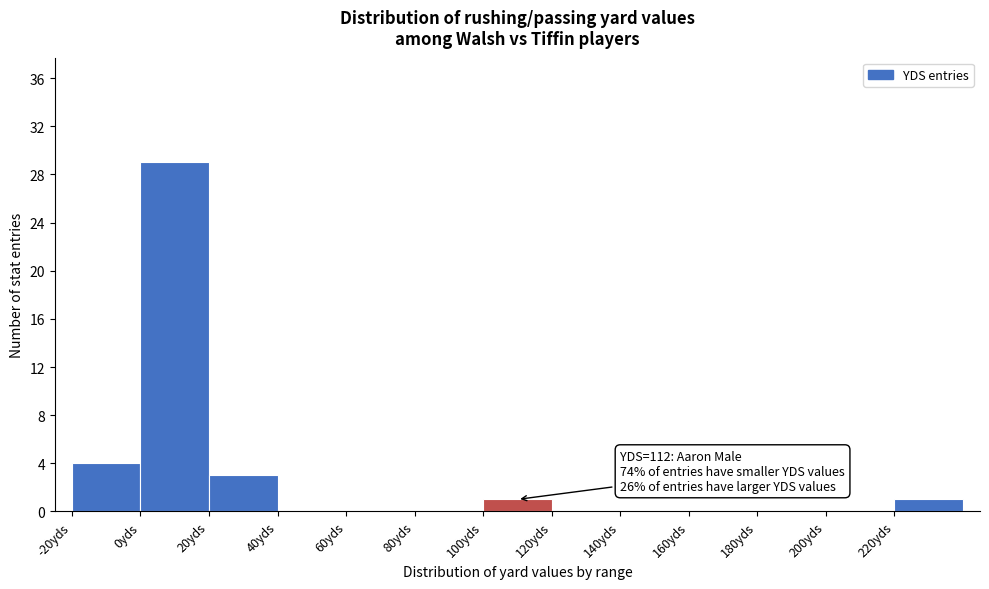

Which range on the x-axis has the tallest bar?

0 to 20